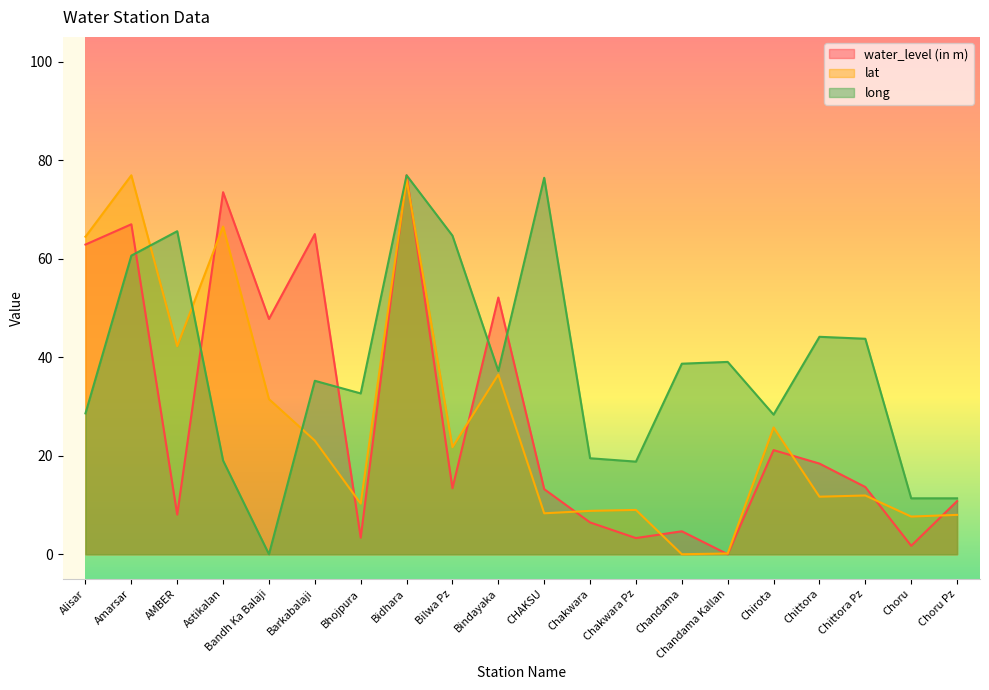

Rank the categories by water_level (in m) value from lowest to highest.

Chandama Kallan, Choru, Chakwara Pz, Bhojpura, Chandama, Chakwara, AMBER, Choru Pz, CHAKSU, Bilwa Pz, Chittora Pz, Chittora, Chirota, Bandh Ka Balaji, Bindayaka, Alisar, Barkabalaji, Amarsar, Astikalan, Bidhara